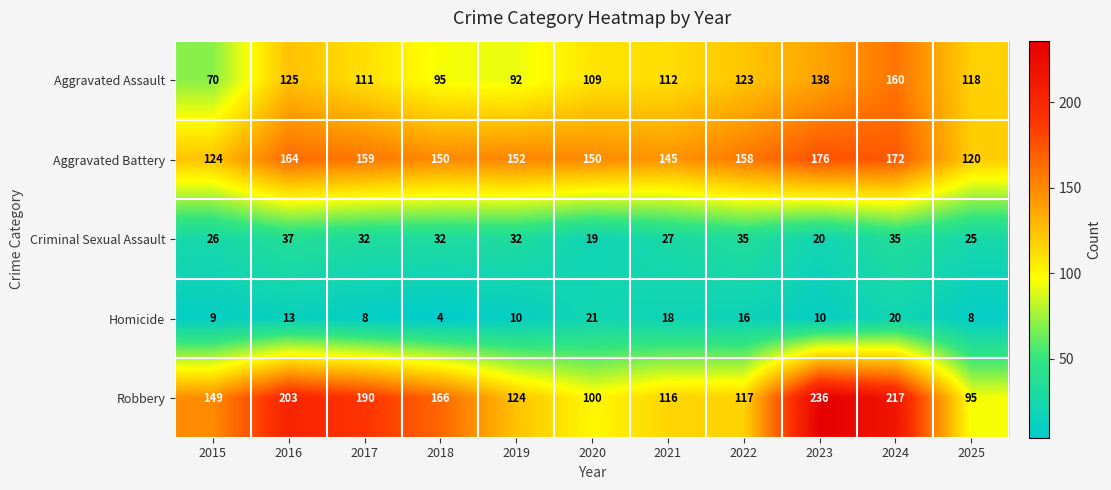

What is the spread (max minus min) of values at 2016?

190